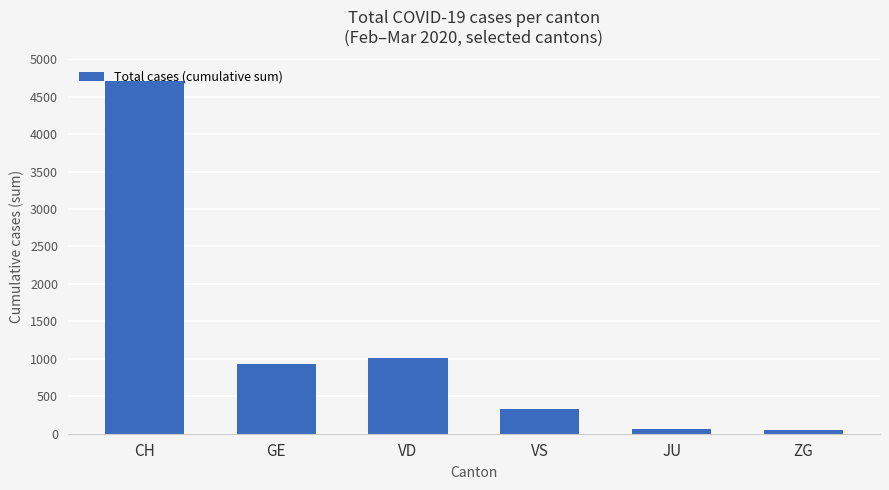

True or false: the data shows 7046 at CH.

False